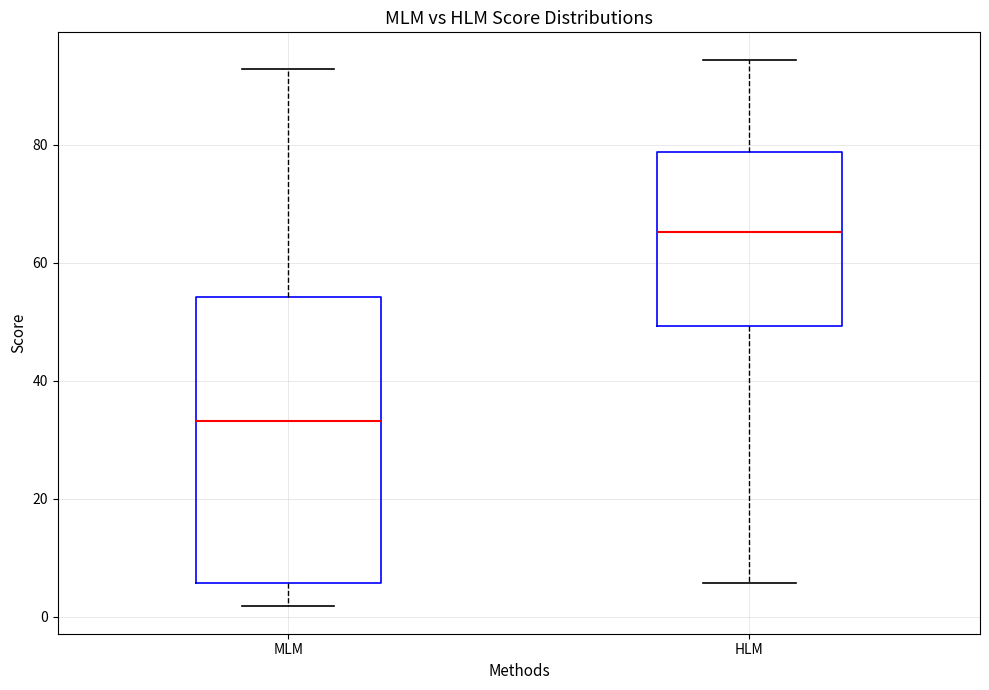

Reading left to right, read every box against the y-axis: the position of its median line, the range the box covers, and the ends of its whiskers. The values are not printed on the chart, so give them approximately, as read against the axis.

MLM: median 34, box 6 to 54, whiskers 2 to 92
HLM: median 66, box 50 to 78, whiskers 6 to 94